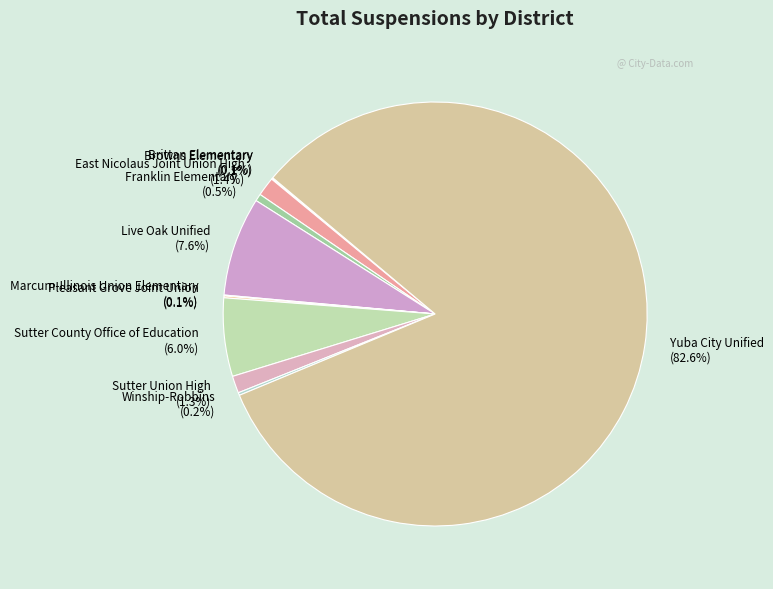

Between Yuba City Unified and Live Oak Unified, which is larger?

Yuba City Unified